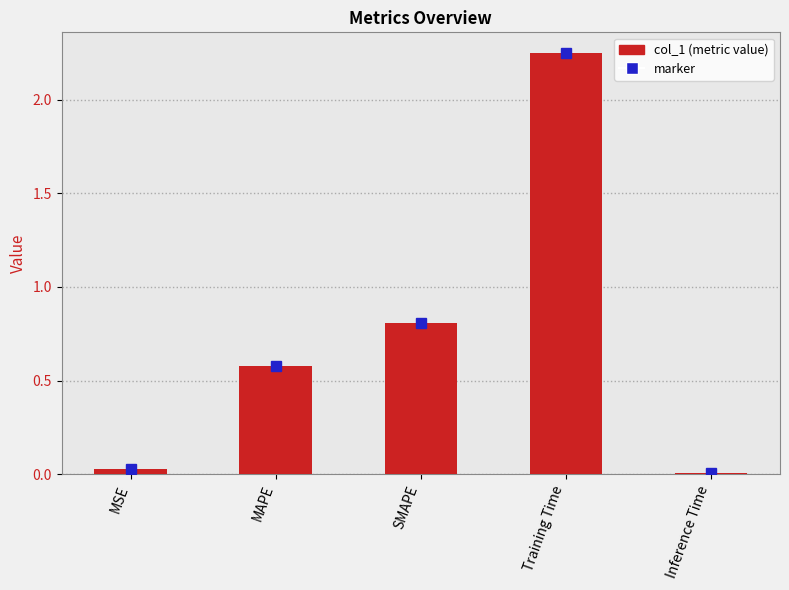

At which category does the chart reach its minimum across all series?

Inference Time